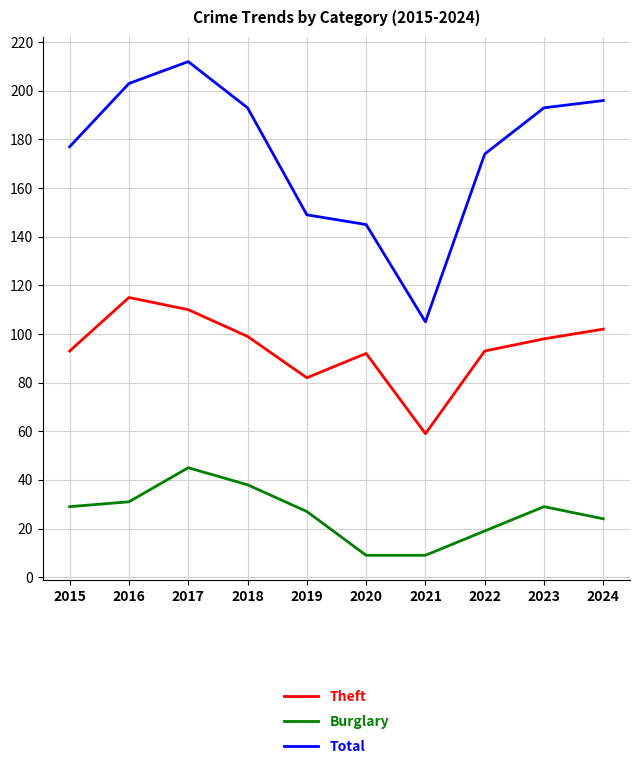

Is this an area chart (filled region under the line)?

No